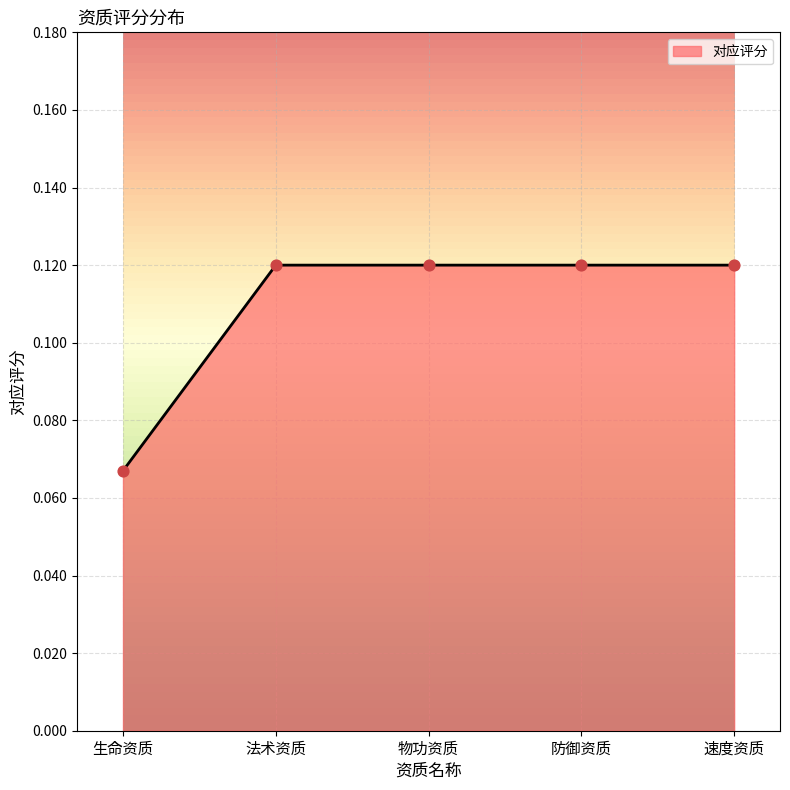

What is the change in value from 生命资质 to 速度资质?

+0.1